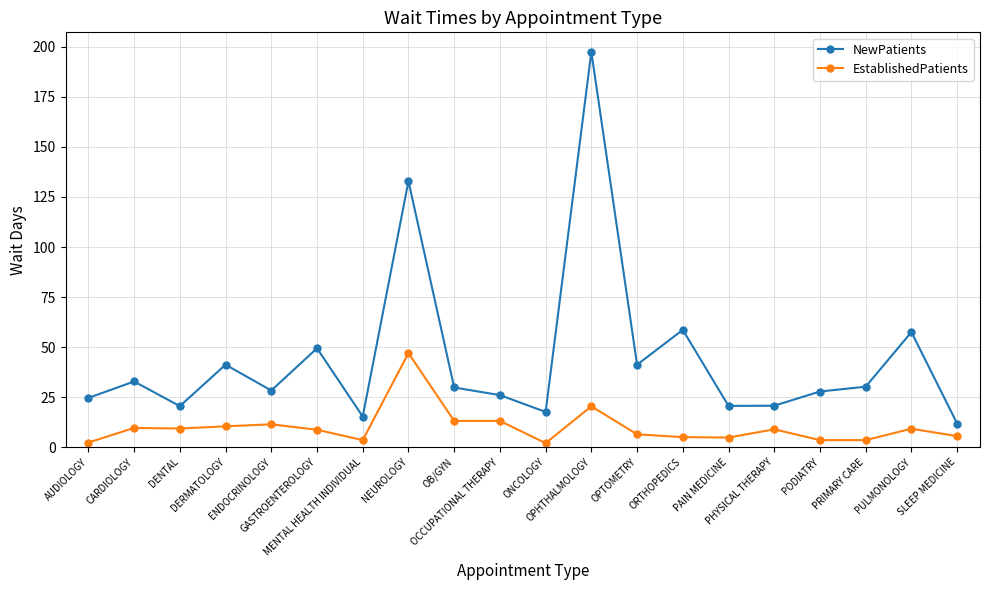

Between OPHTHALMOLOGY and PODIATRY, which series saw the biggest shift?

NewPatients